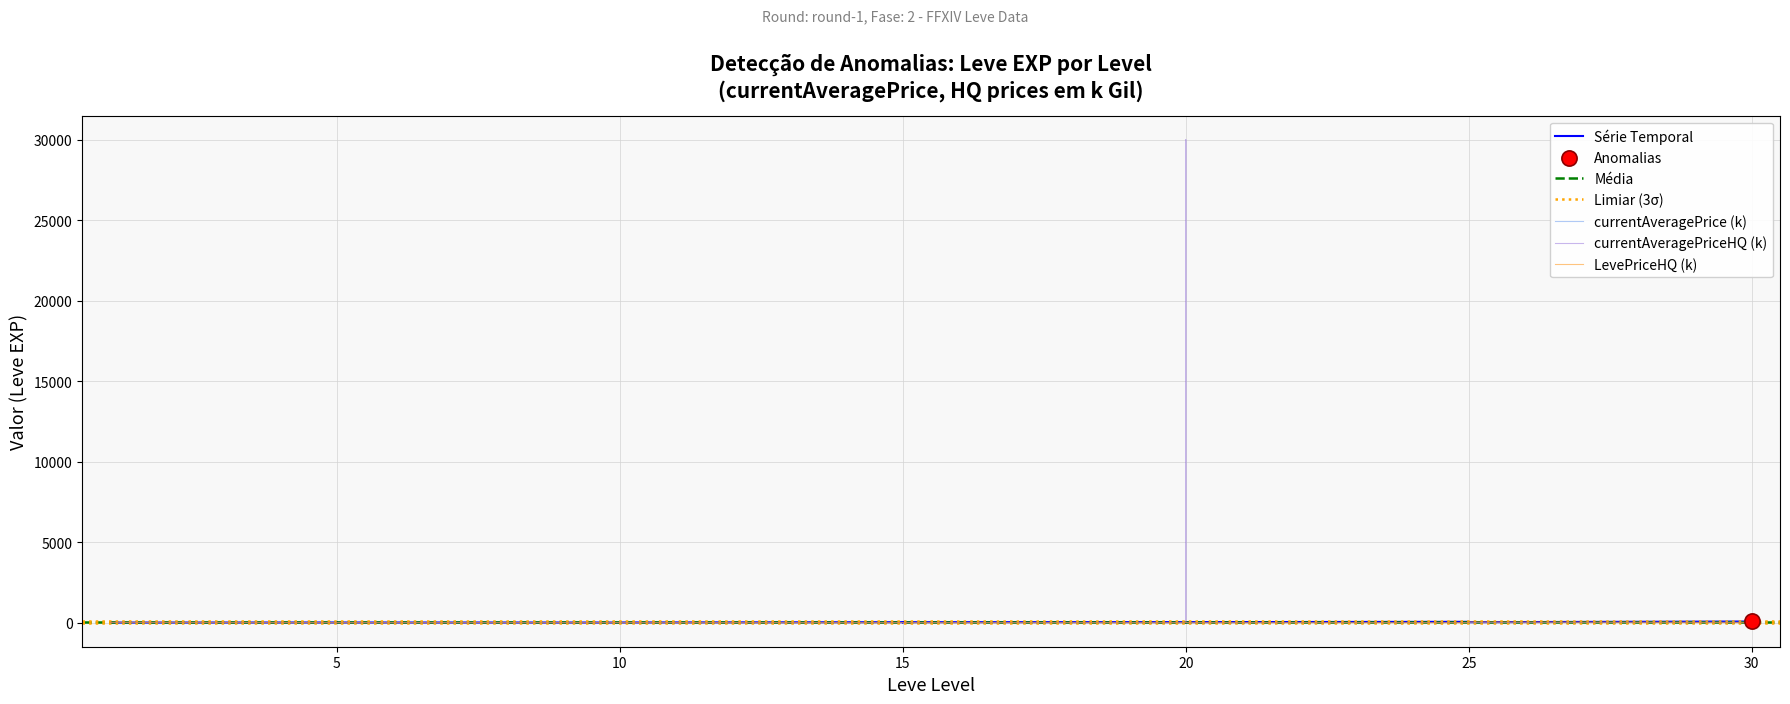

Which series reaches the maximum Y coordinate?

currentAveragePriceHQ